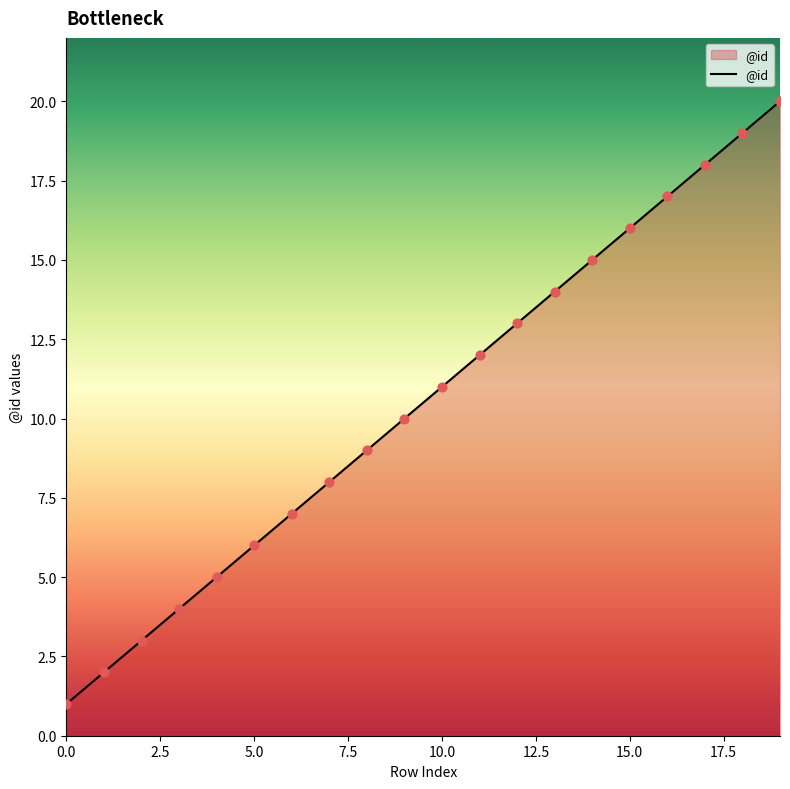

What is the difference between the maximum and minimum values?

19